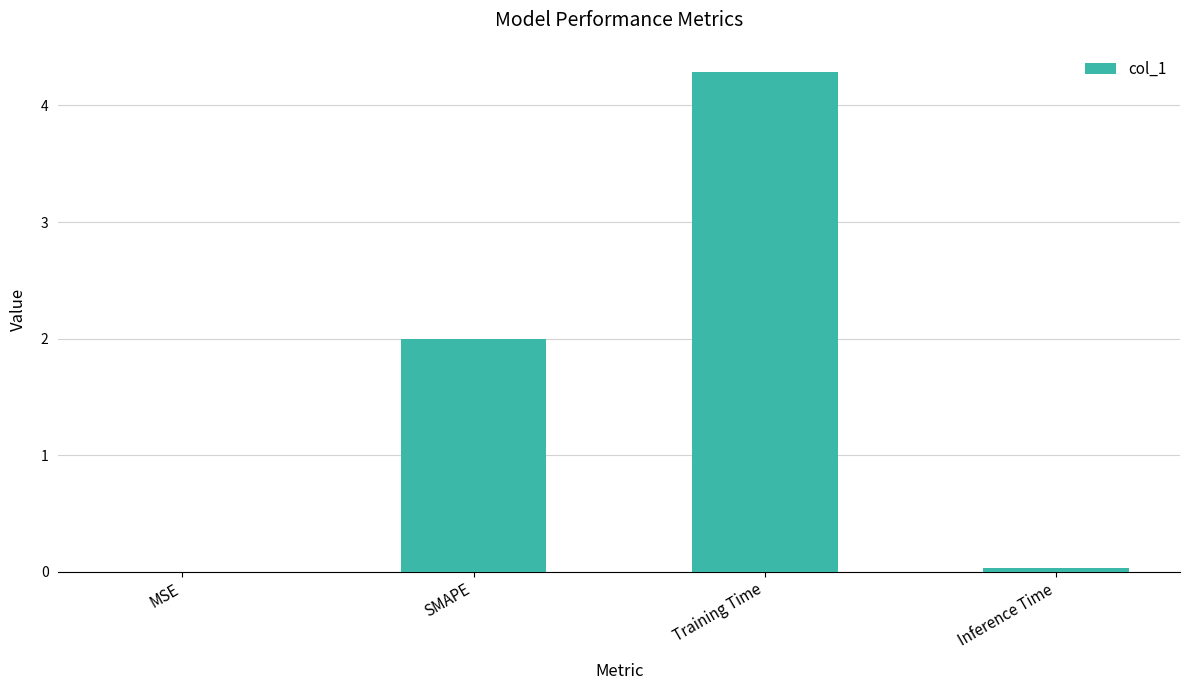

The value at Training Time is 4.3. True or false?

True